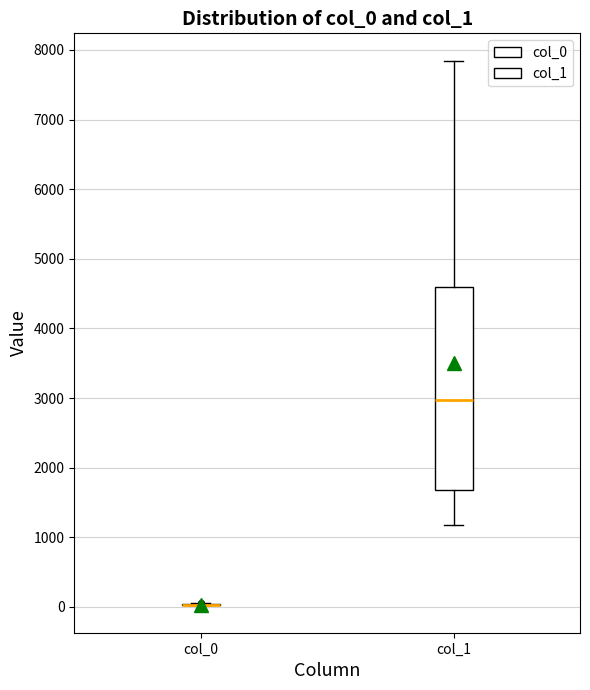

Reading left to right, read every box against the y-axis: the position of its median line, the range the box covers, and the ends of its whiskers. The values are not printed on the chart, so give them approximately, as read against the axis.

col_0: box collapsed to a line at 0, whiskers 0 to 100
col_1: median 3000, box 1700 to 4600, whiskers 1200 to 7800